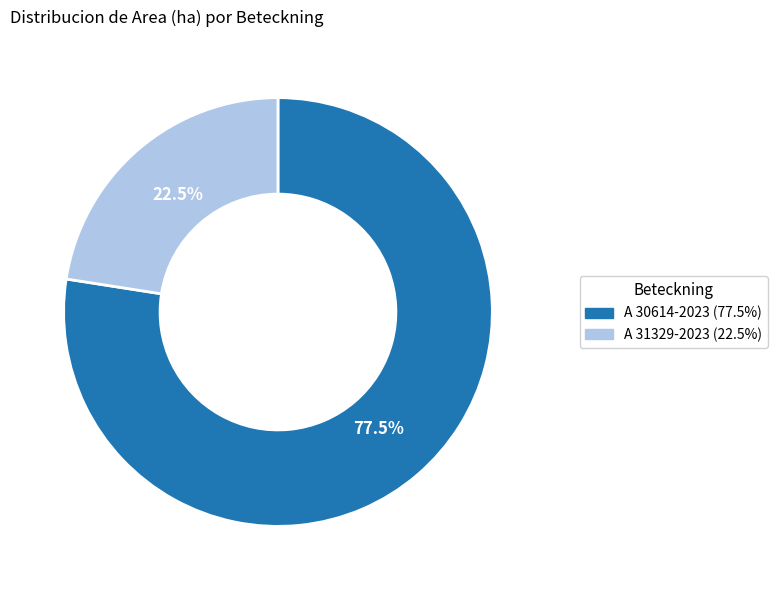

What portion of the pie excludes A 30614-2023?

22.5%